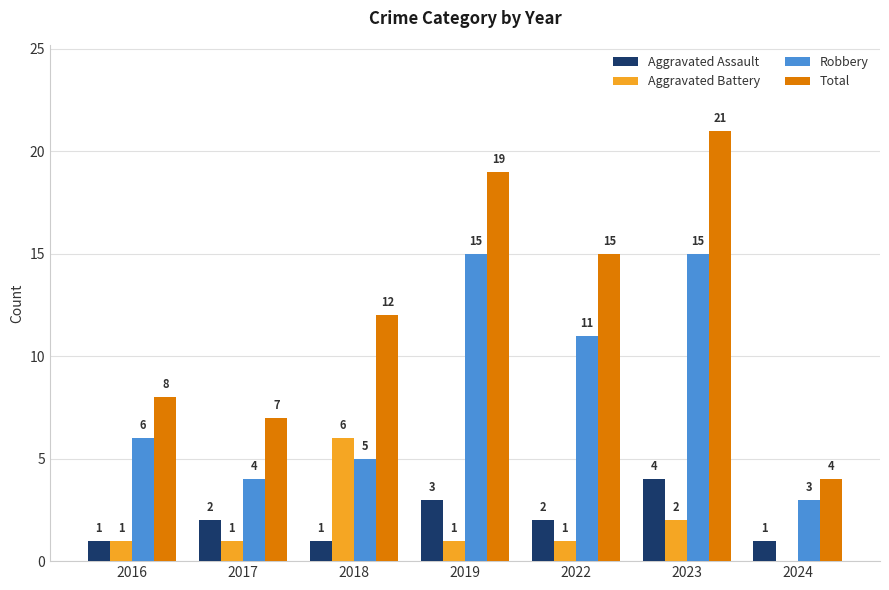

Which series has the largest range (max minus min)?

Total